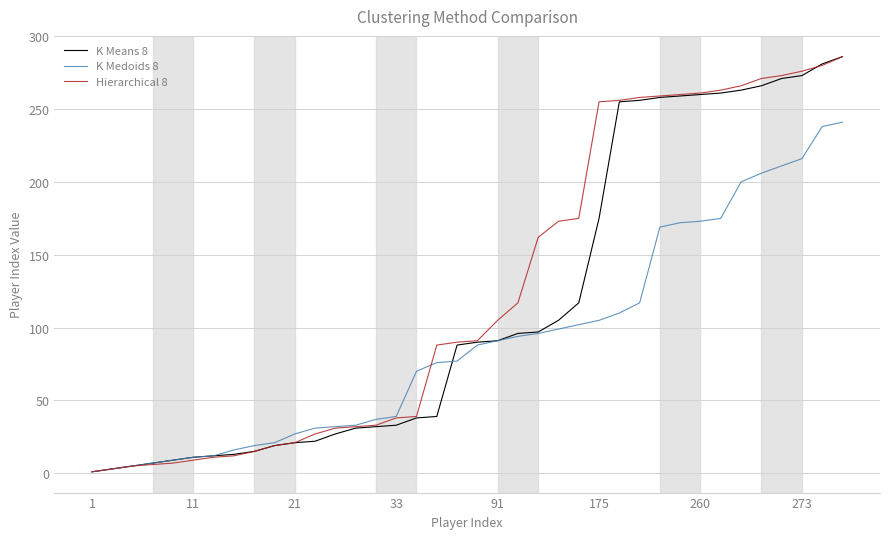

What is the maximum value shown in the chart?

286